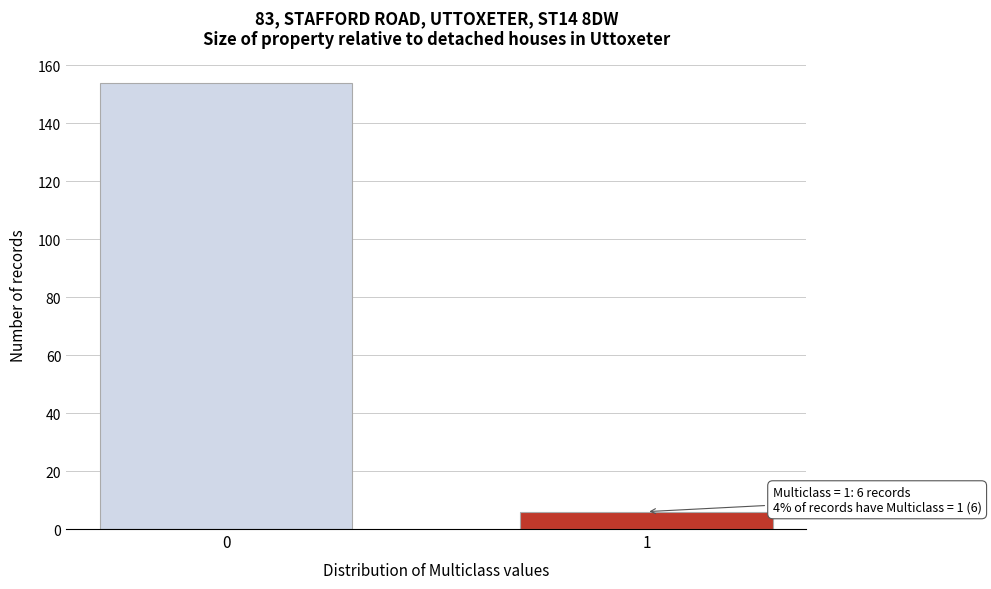

Reading left to right, what are all the values shown in this chart?

0=154	1=6